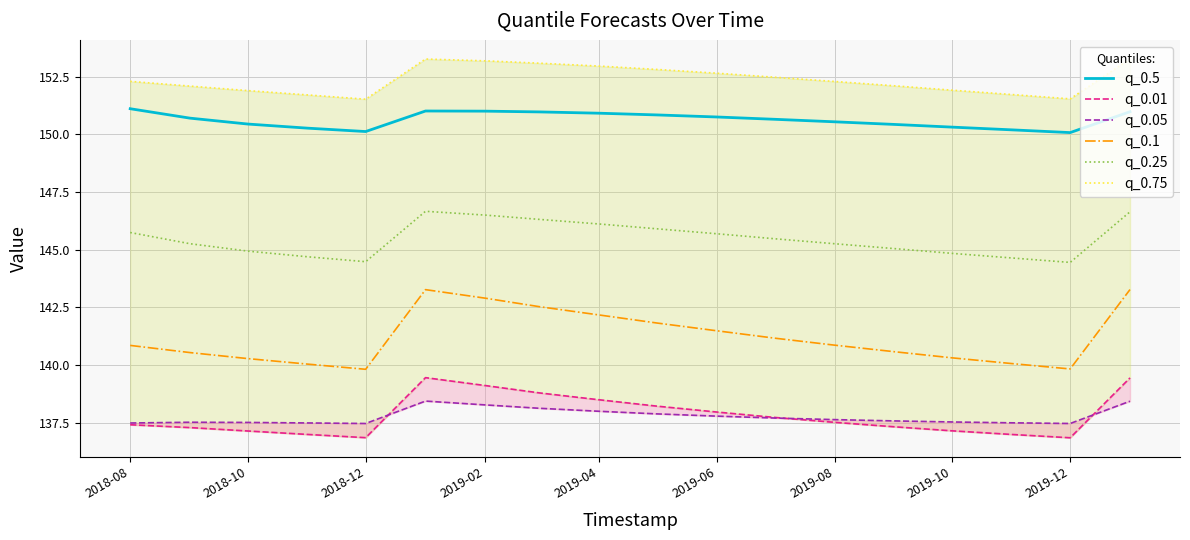

Rank the series by their maximum value, from highest to lowest.

q_0.75, q_0.5, q_0.25, q_0.1, q_0.01, q_0.05